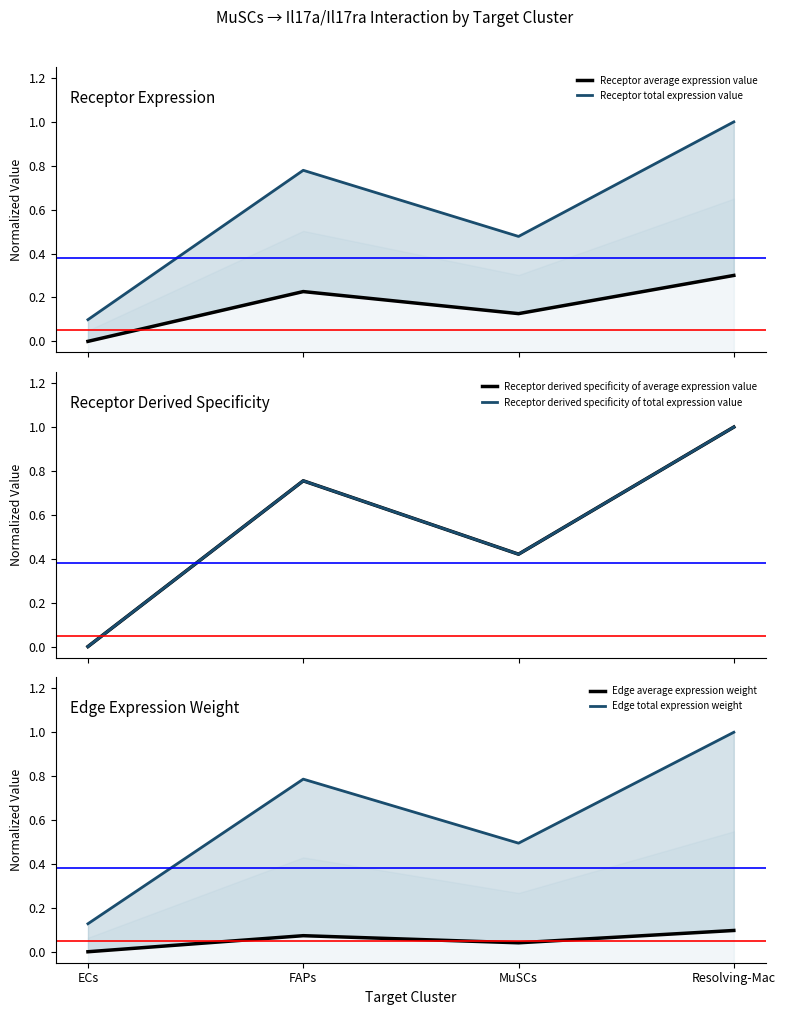

What is the label of the 3rd point from the right?

FAPs